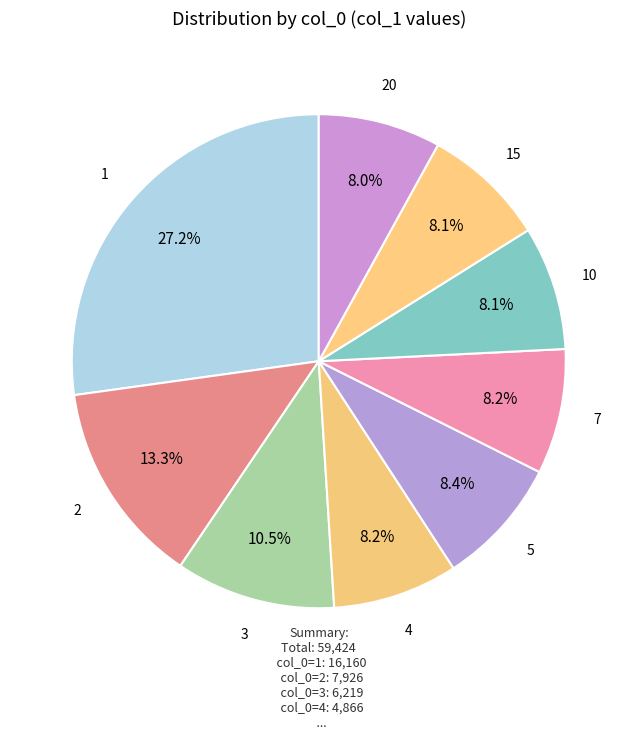

The 15 slice represents 1% of the pie. True or false?

False